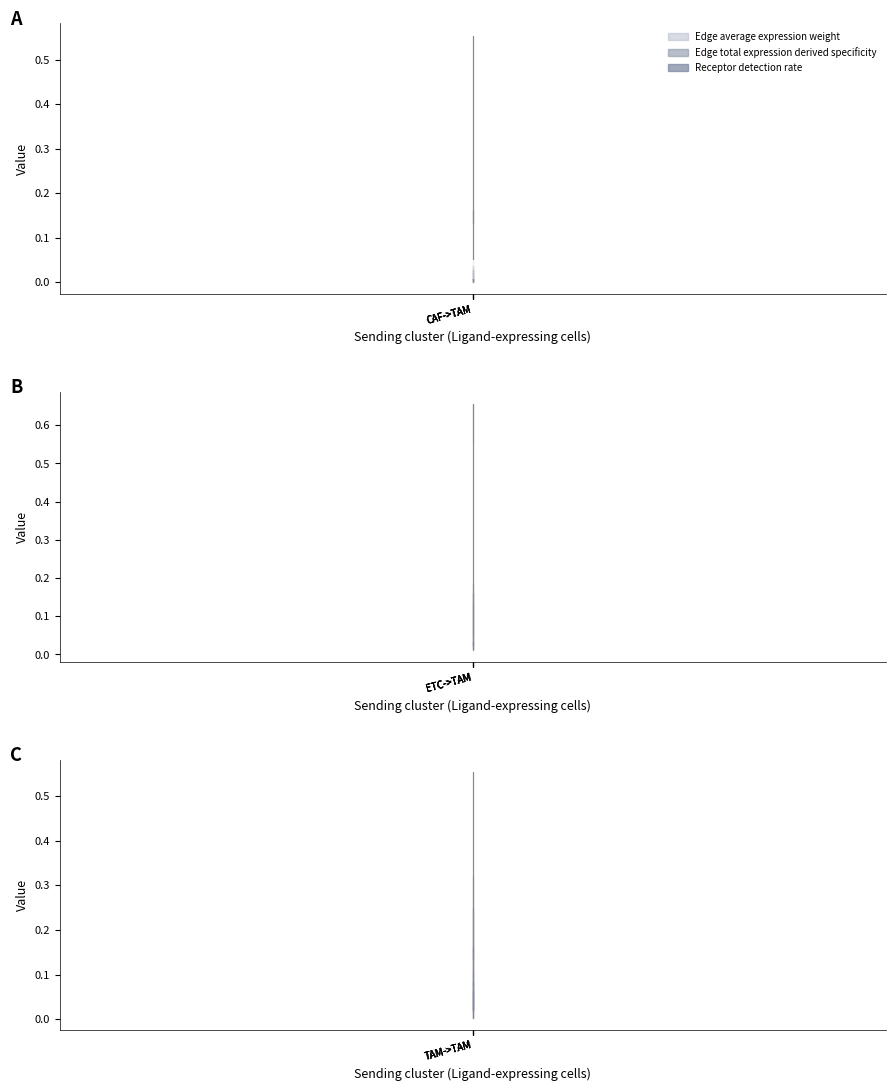

Which series has the largest total across all categories?

Receptor detection rate